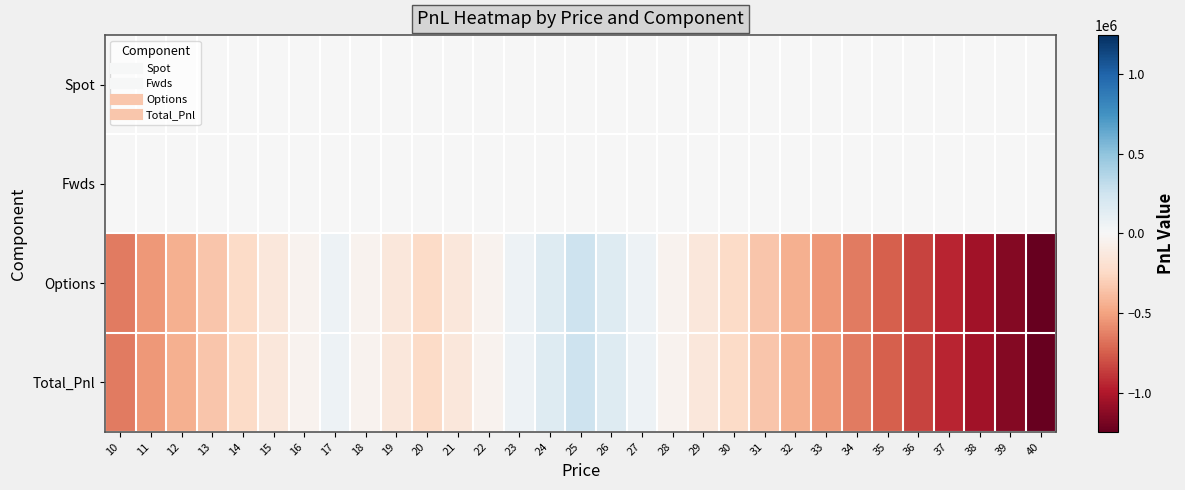

Reading left to right, what are all the values shown in this chart?

Spot: 10=0.0	11=0.0	12=0.0	13=0.0	14=0.0	15=0.0	16=0.0	17=0.0	18=0.0	19=0.0	20=0.0	21=0.0	22=0.0	23=0.0	24=0.0	25=0.0	26=0.0	27=0.0	28=0.0	29=0.0	30=0.0	31=0.0	32=0.0	33=0.0	34=0.0	35=0.0	36=0.0	37=0.0	38=0.0	39=0.0	40=0.0
Fwds: 10=0.0	11=0.0	12=0.0	13=0.0	14=0.0	15=0.0	16=0.0	17=0.0	18=0.0	19=0.0	20=0.0	21=0.0	22=0.0	23=0.0	24=0.0	25=0.0	26=0.0	27=0.0	28=0.0	29=0.0	30=0.0	31=0.0	32=0.0	33=0.0	34=0.0	35=0.0	36=0.0	37=0.0	38=0.0	39=0.0	40=0.0
Options: 10=-641003.6	11=-541003.6	12=-441003.6	13=-341003.6	14=-241003.6	15=-141003.6	16=-41003.6	17=58996.4	18=-41003.6	19=-141003.6	20=-241003.6	21=-141003.6	22=-41003.6	23=58996.4	24=158996.4	25=258996.4	26=158996.4	27=58996.4	28=-41003.6	29=-141003.6	30=-241003.6	31=-341003.6	32=-441003.6	33=-541003.6	34=-641003.6	35=-741003.6	36=-841003.6	37=-941003.6	38=-1041003.6	39=-1141003.6	40=-1241003.6
Total_Pnl: 10=-641003.6	11=-541003.6	12=-441003.6	13=-341003.6	14=-241003.6	15=-141003.6	16=-41003.6	17=58996.4	18=-41003.6	19=-141003.6	20=-241003.6	21=-141003.6	22=-41003.6	23=58996.4	24=158996.4	25=258996.4	26=158996.4	27=58996.4	28=-41003.6	29=-141003.6	30=-241003.6	31=-341003.6	32=-441003.6	33=-541003.6	34=-641003.6	35=-741003.6	36=-841003.6	37=-941003.6	38=-1041003.6	39=-1141003.6	40=-1241003.6